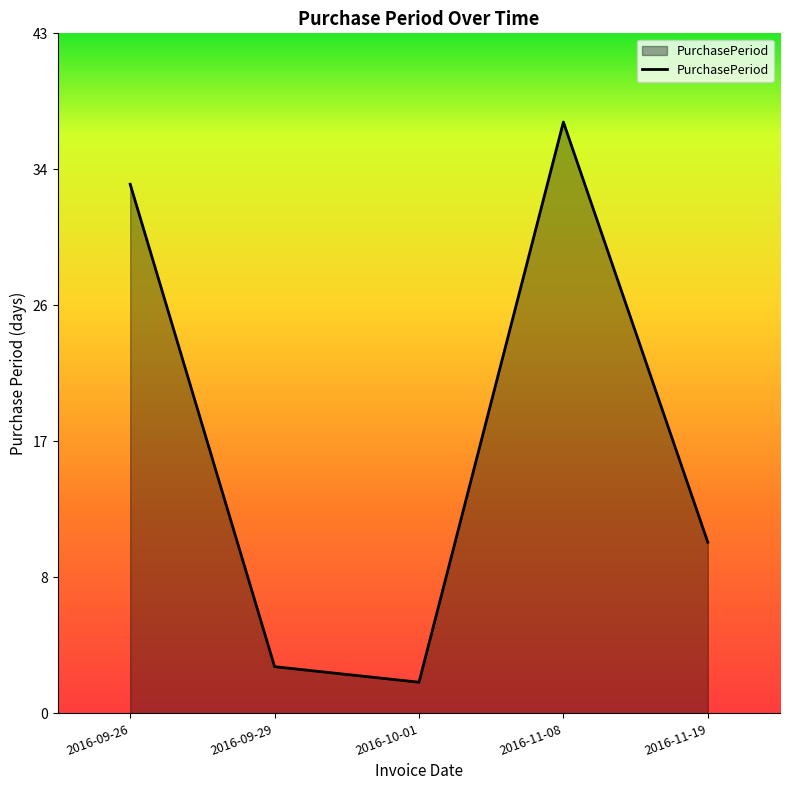

What is the average value?

18